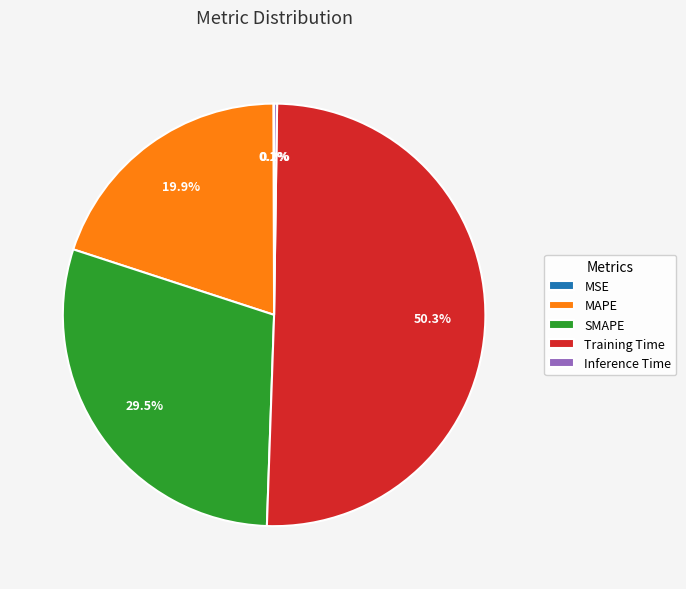

Which slice is the largest?

Training Time